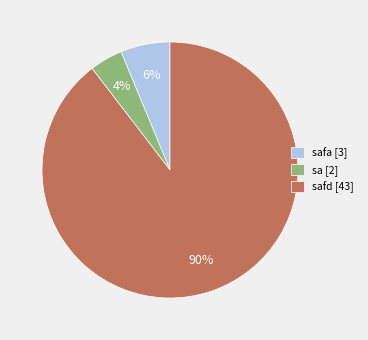

Combined, do sa [2] and safd [43] account for over 50%?

Yes